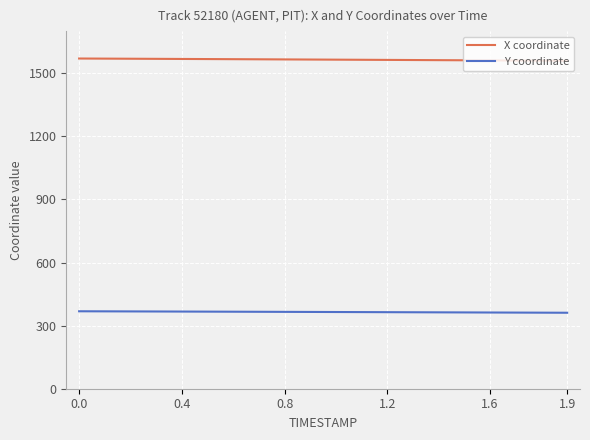

Rank the series by their maximum value, from lowest to highest.

Y coordinate, X coordinate